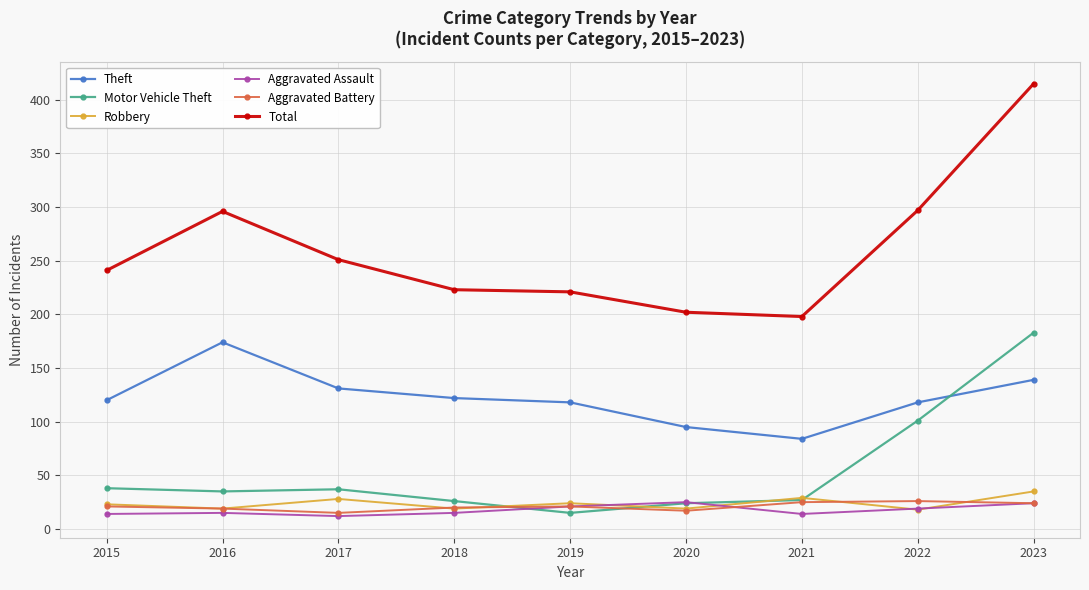

Does the chart display data point markers on the line(s)?

Yes